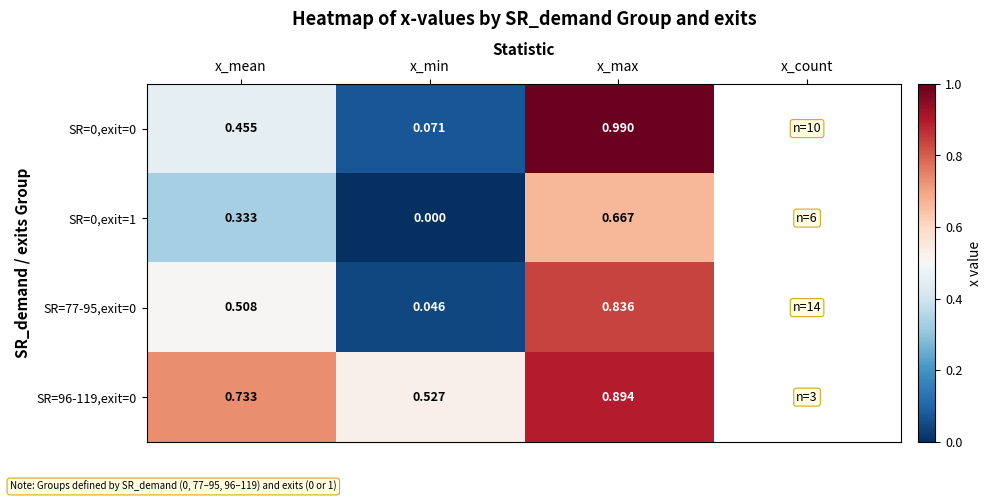

Which label corresponds to the largest value in the chart?

x_max